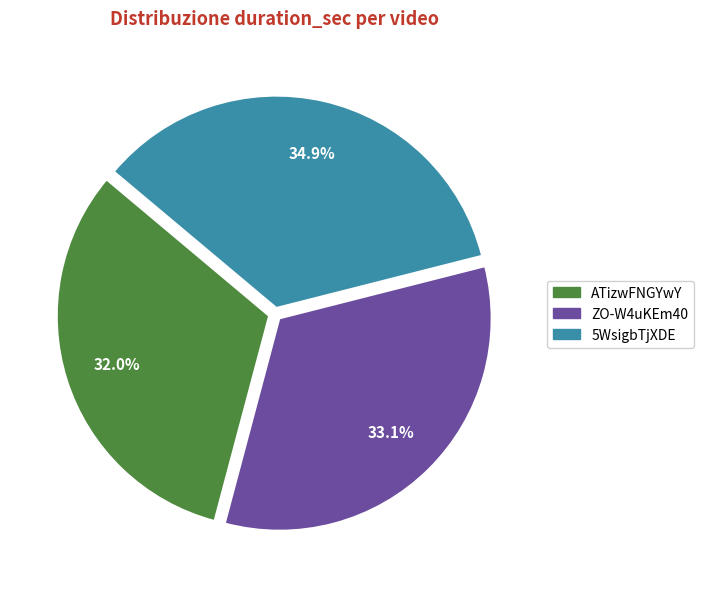

Does ATizwFNGYwY represent more than half of the total?

No